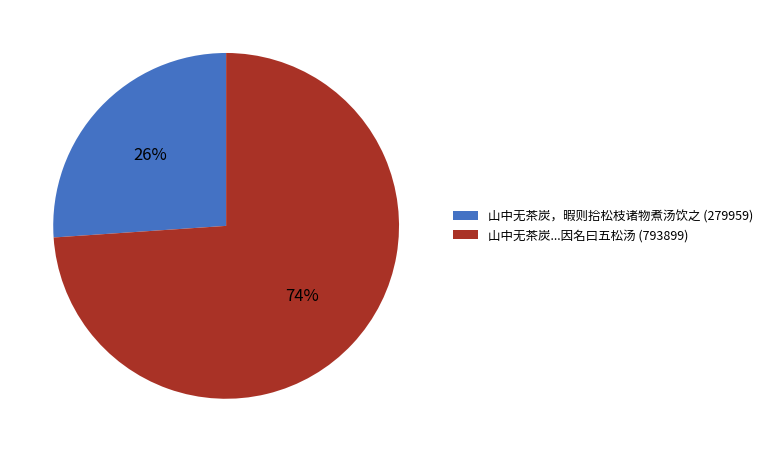

How many segments does this pie chart have?

2